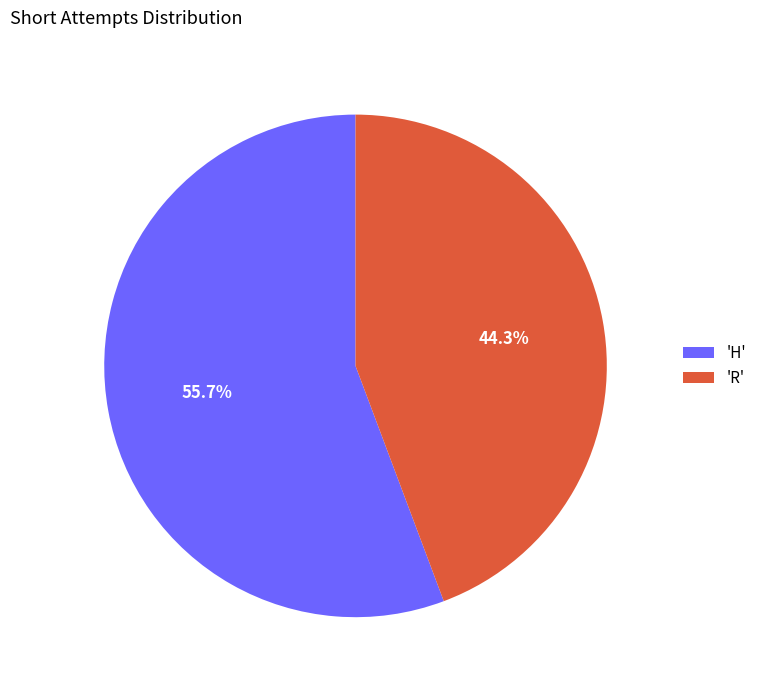

To the nearest percent, what is the average slice percentage?

50%